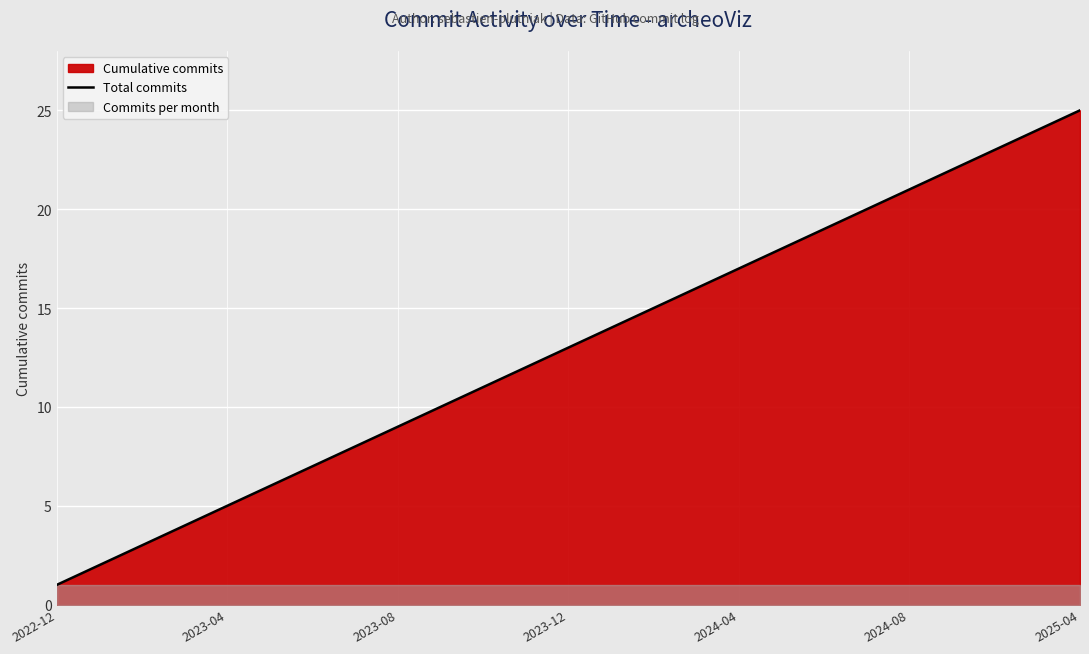

At which label does Total commits reach its minimum?

2022-12